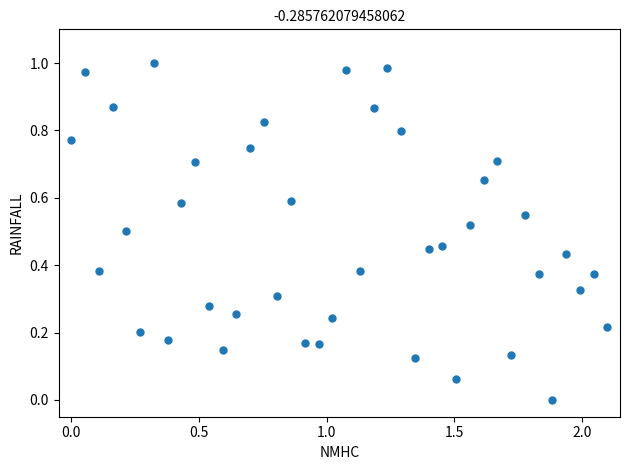

What is the range of X values (max minus min)?

2.1